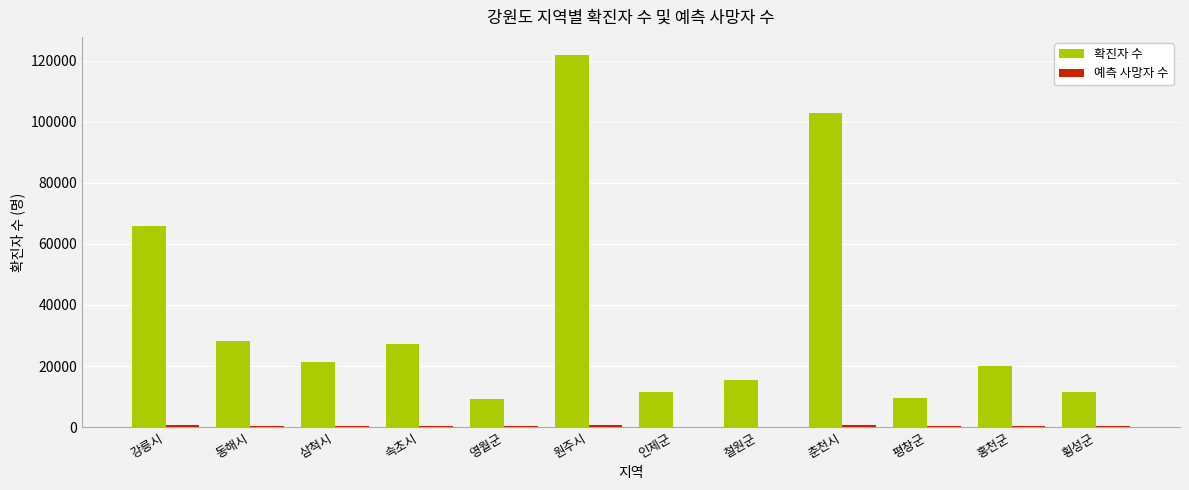

At which label does 확진자 수 reach its peak?

원주시